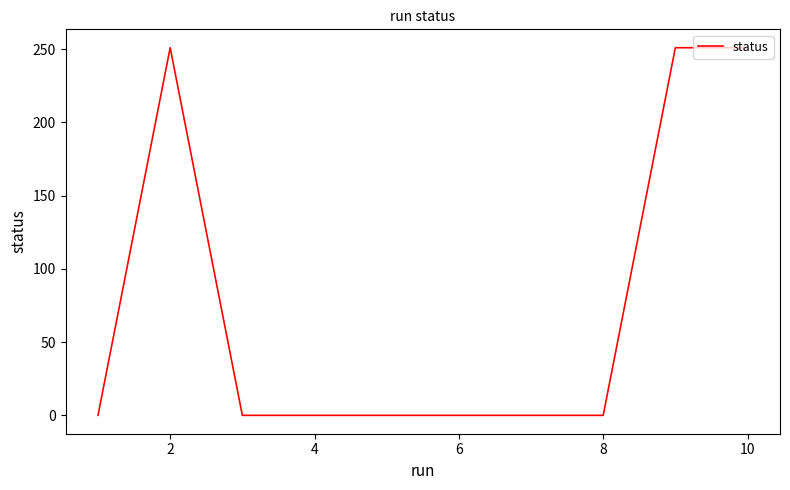

What is the difference between the maximum and minimum values?

251